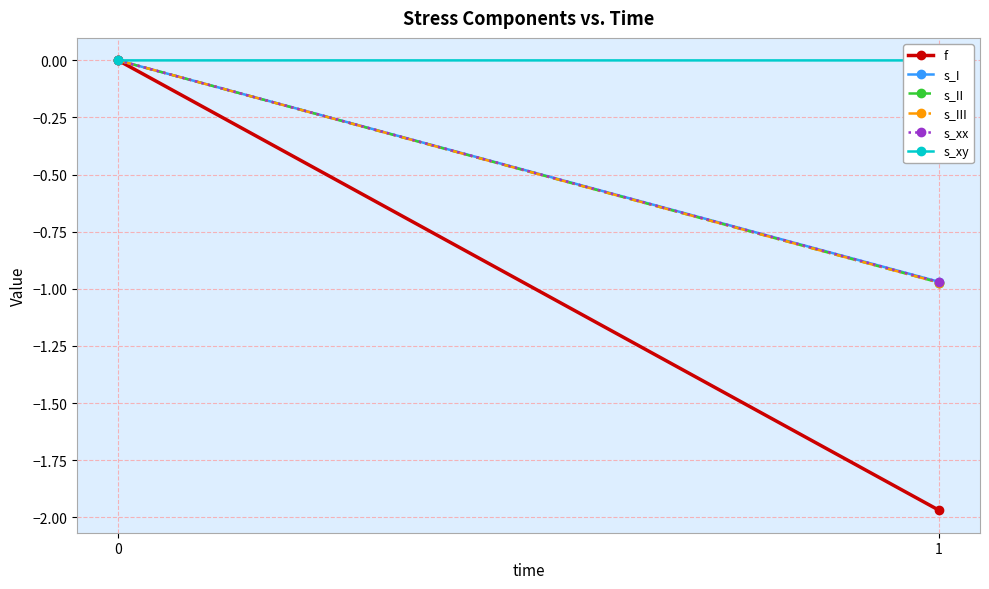

What are all the series names shown in the legend?

f, s_I, s_II, s_III, s_xx, s_xy